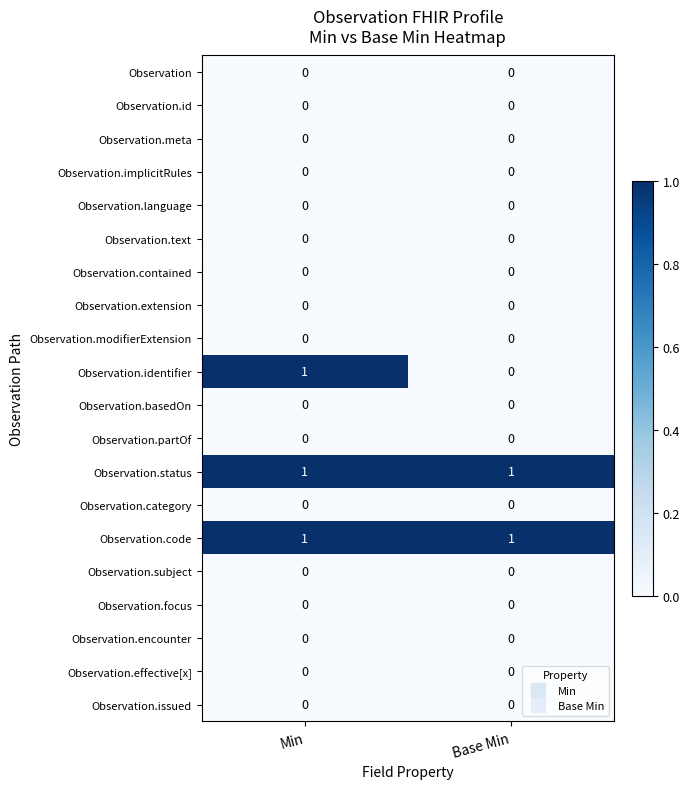

Which series changed the most between Min and Base Min?

Observation.identifier